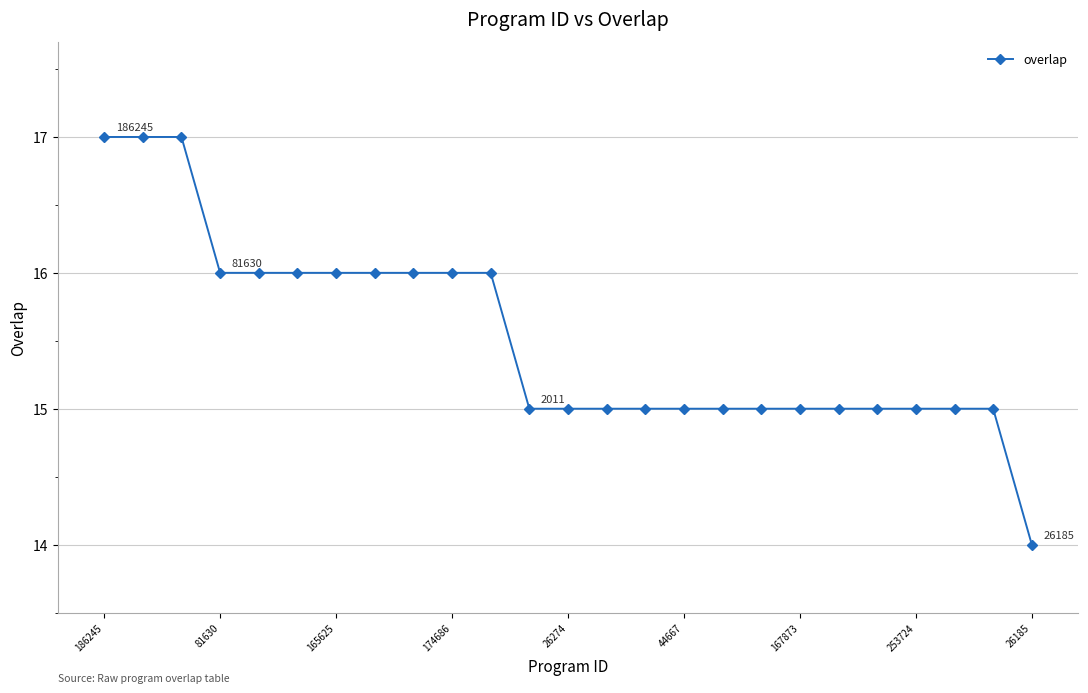

What is the value of the 11th point from the left?

16